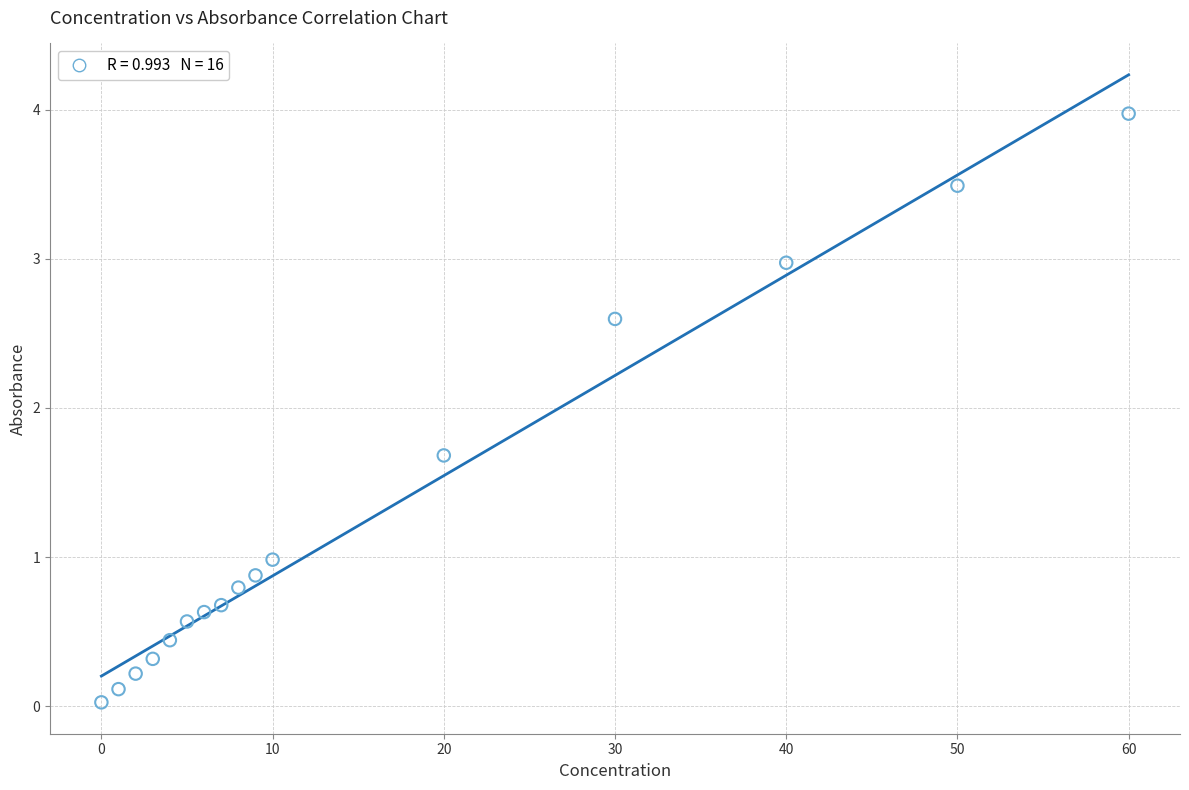

What is the range of Y values (max minus min)?

3.9